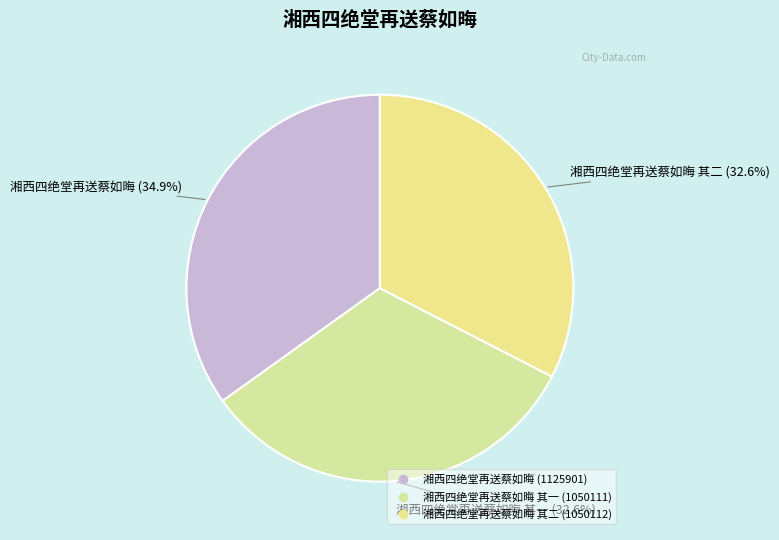

How many segments does this pie chart have?

3